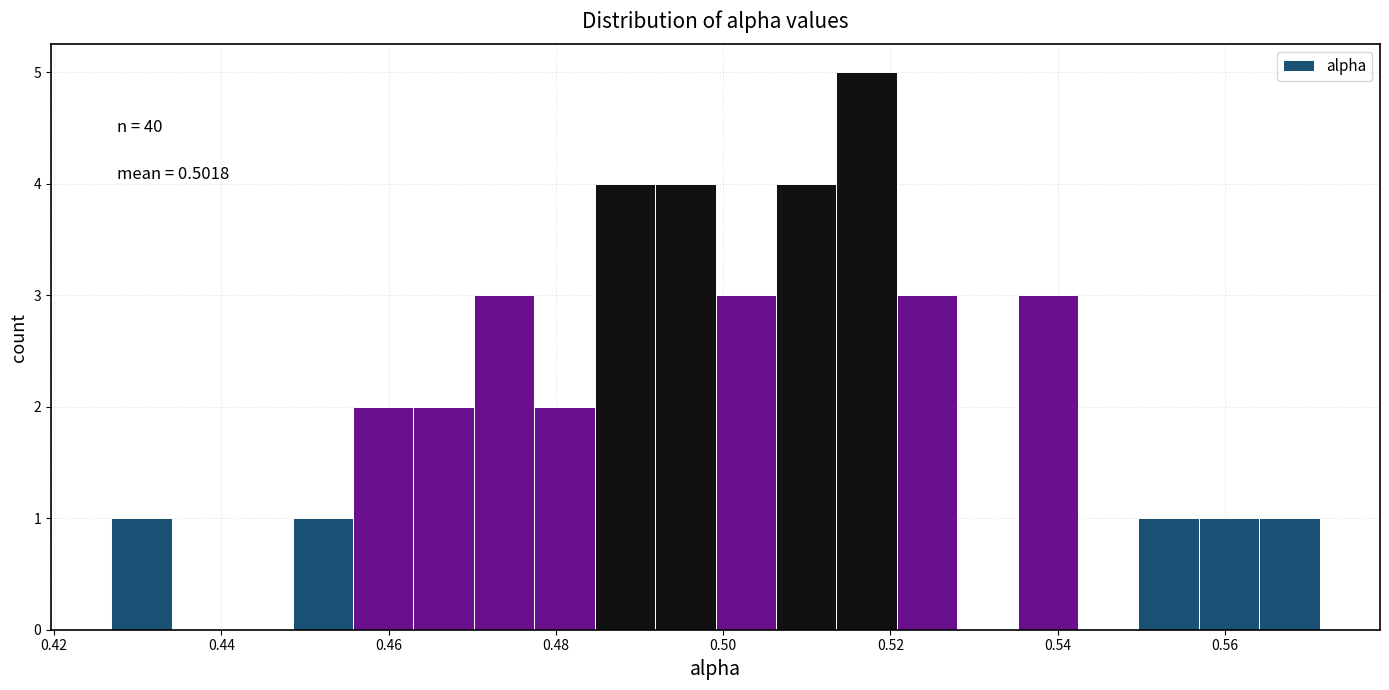

Around what value on the x-axis is the tallest bar? Give the approximate position of its centre, as read against the axis.

0.518